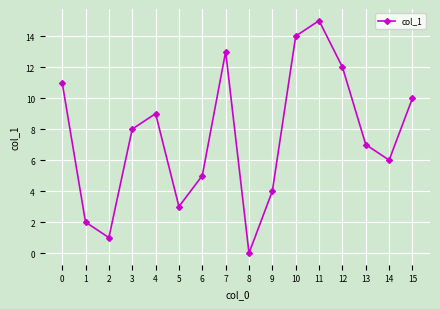

The value at 1 is 3. True or false?

False